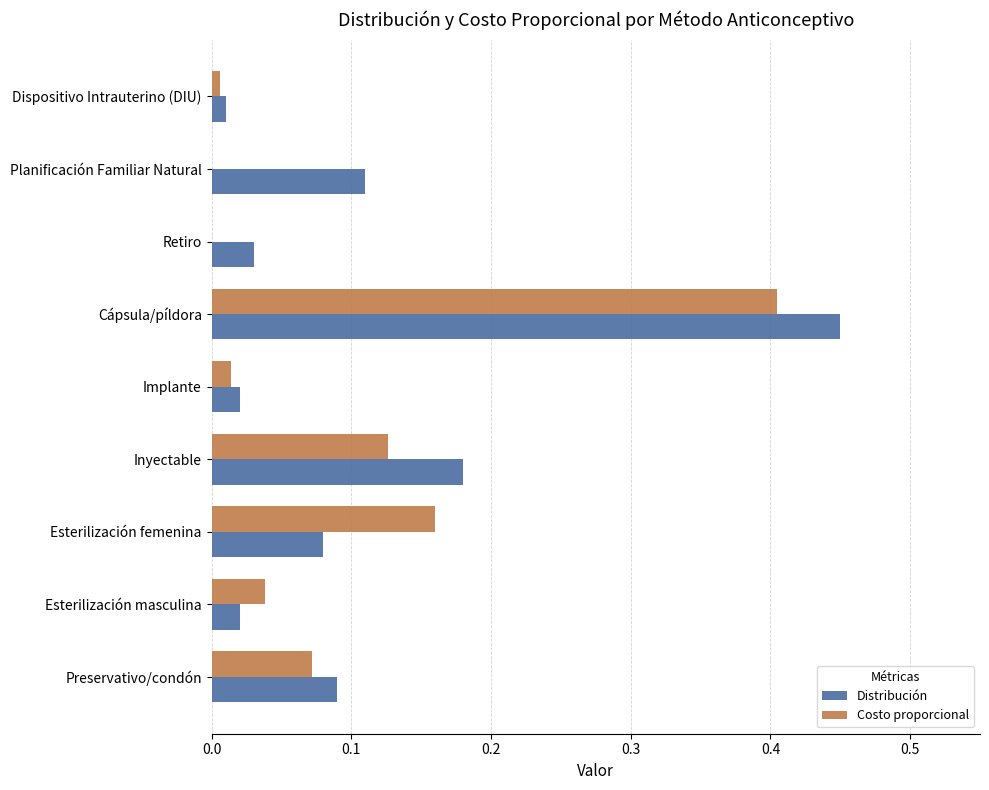

Which category has the highest value in the Costo proporcional series?

Cápsula/píldora